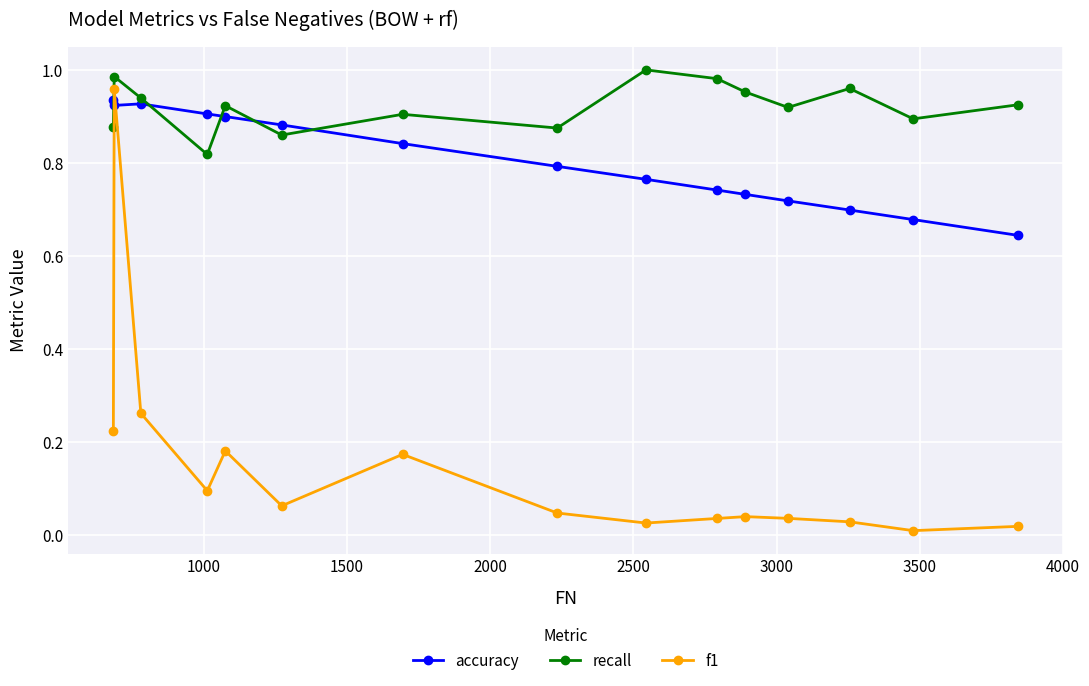

List the series in order of their peak value, highest first.

recall, f1, accuracy